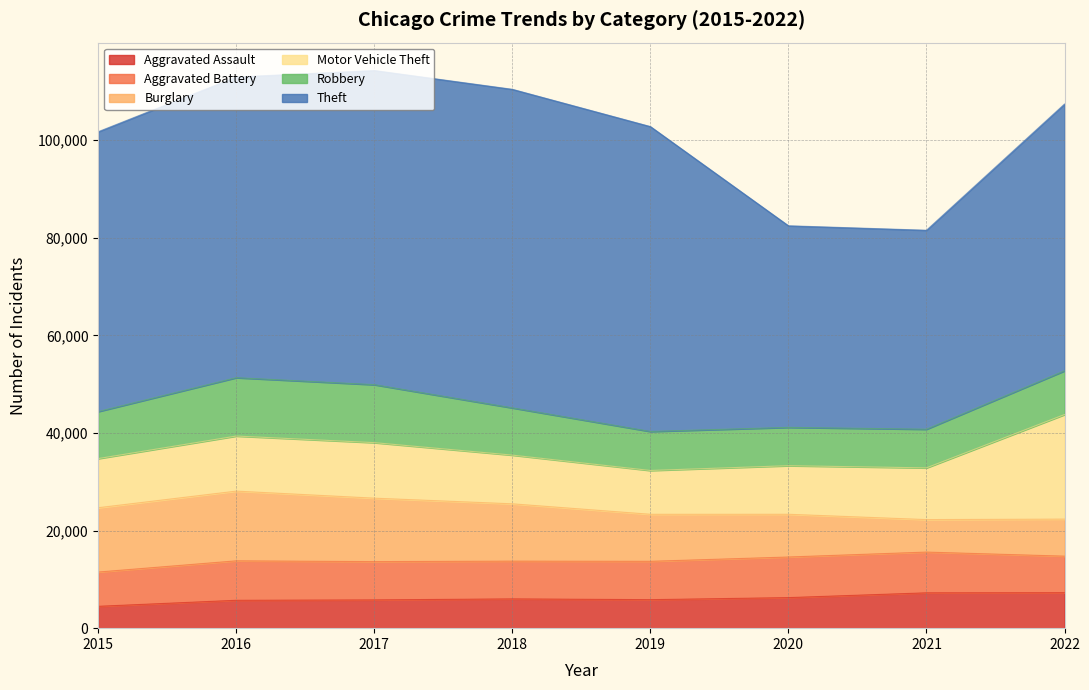

True or false: Motor Vehicle Theft and Theft intersect in this chart.

False